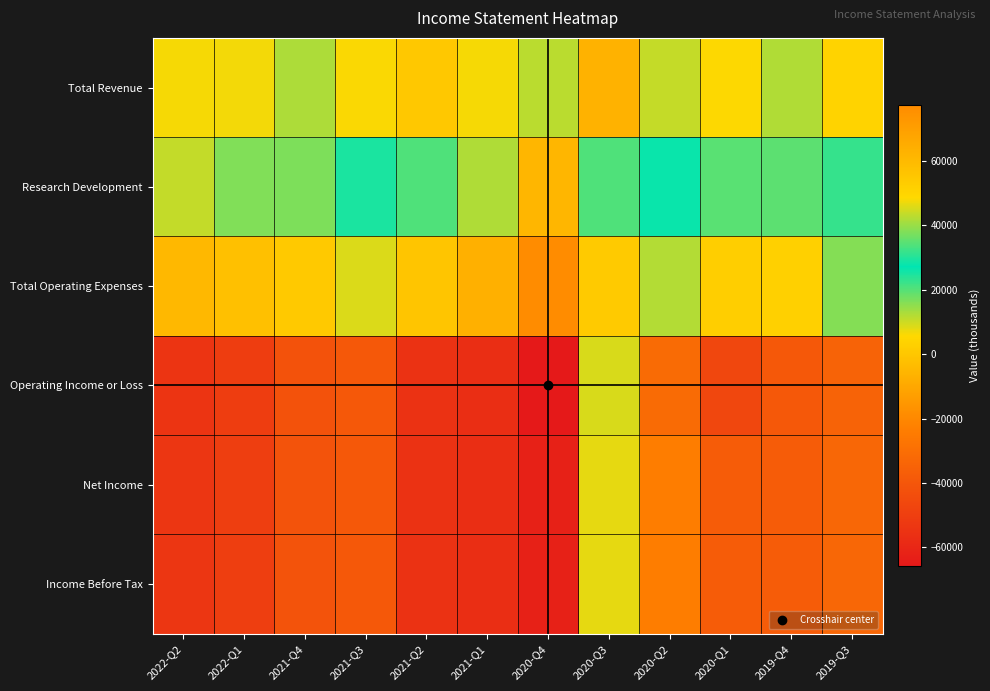

At which category is the sum across all series the highest?

2020-Q3